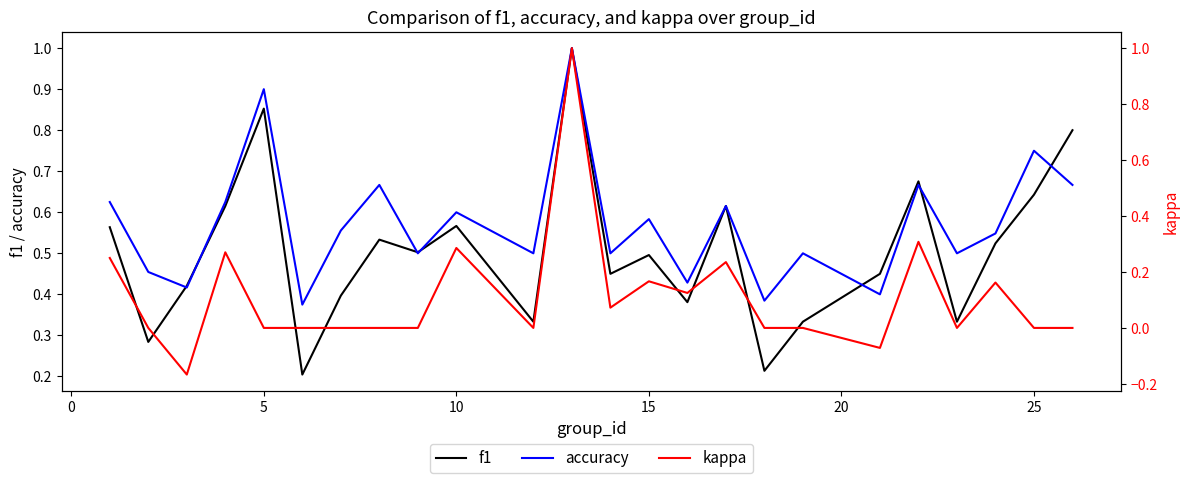

The value of f1 at 10 is 0.8. True or false?

False